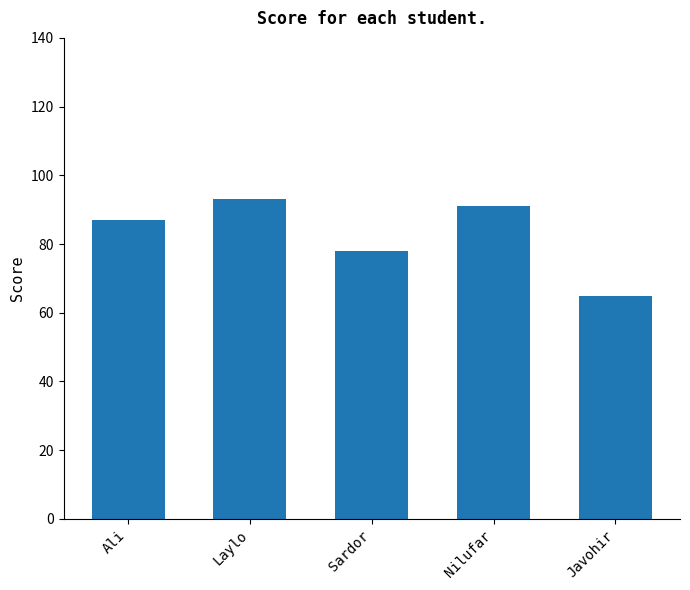

Between Laylo and Ali, which is larger?

Laylo